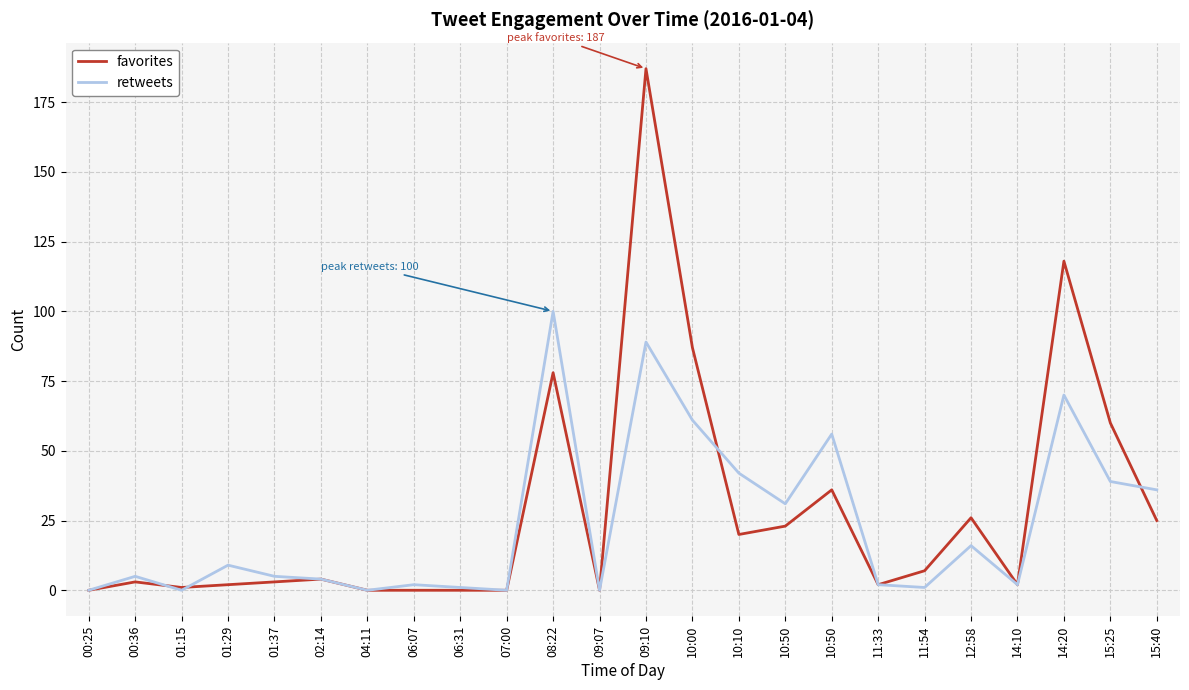

What are all the series names shown in the legend?

favorites, retweets